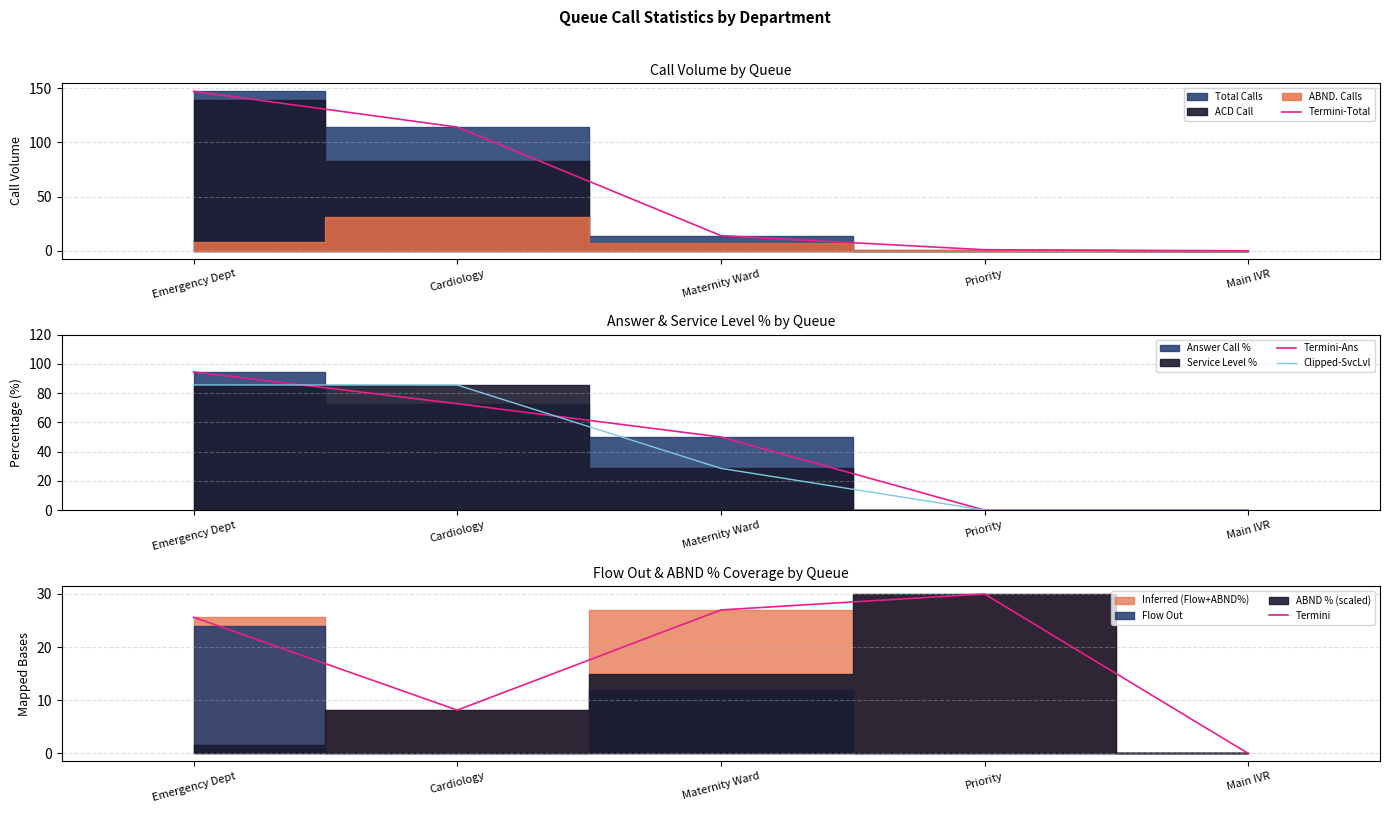

At which category is the sum across all series the highest?

Emergency Dept